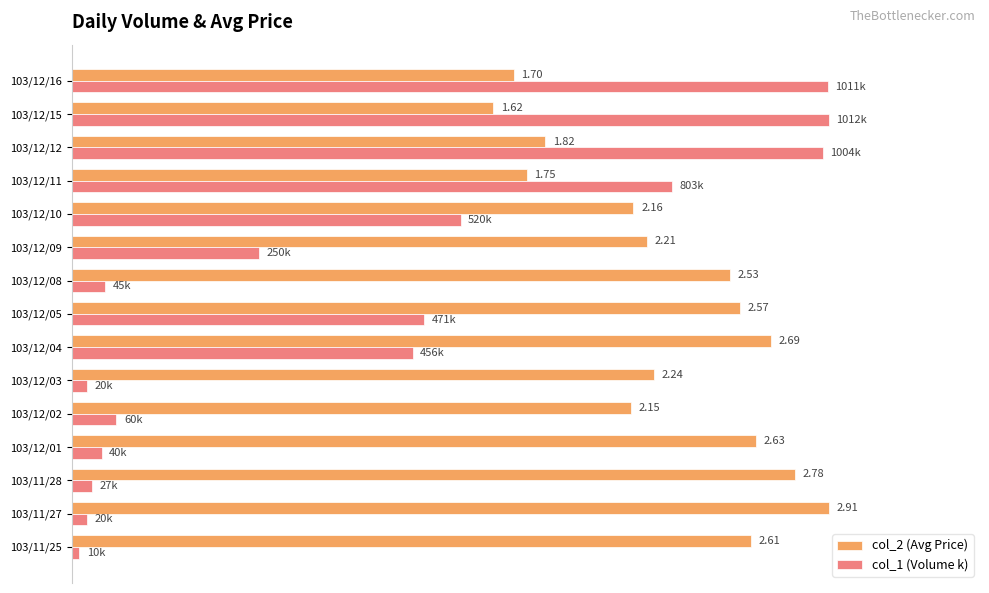

What are all the series names shown in the legend?

col_2 (Avg Price), col_1 (Volume k)